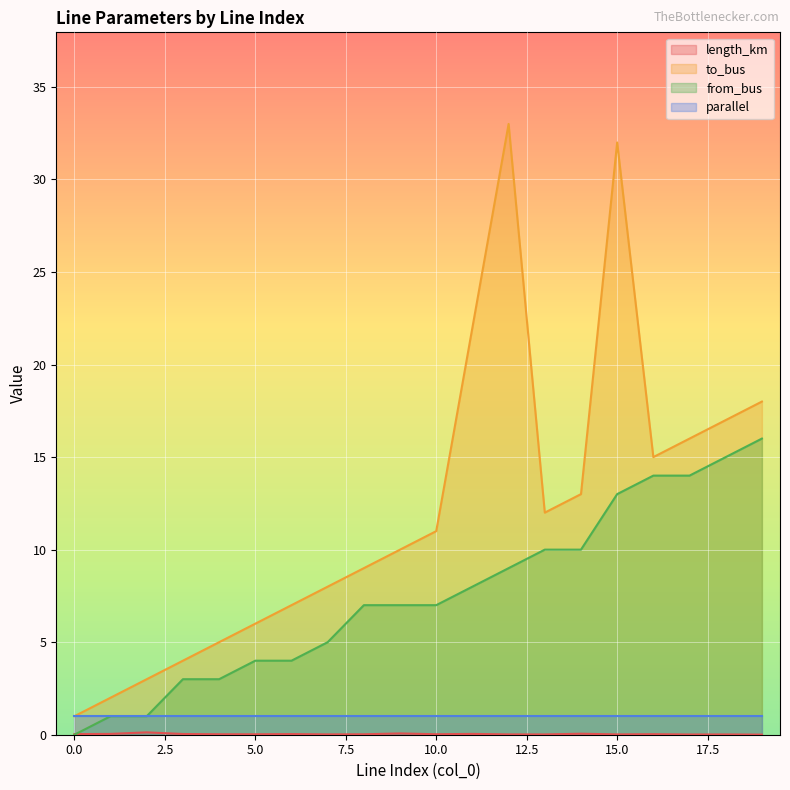

What is the difference between the maximum and minimum values in the length_km series?

0.1